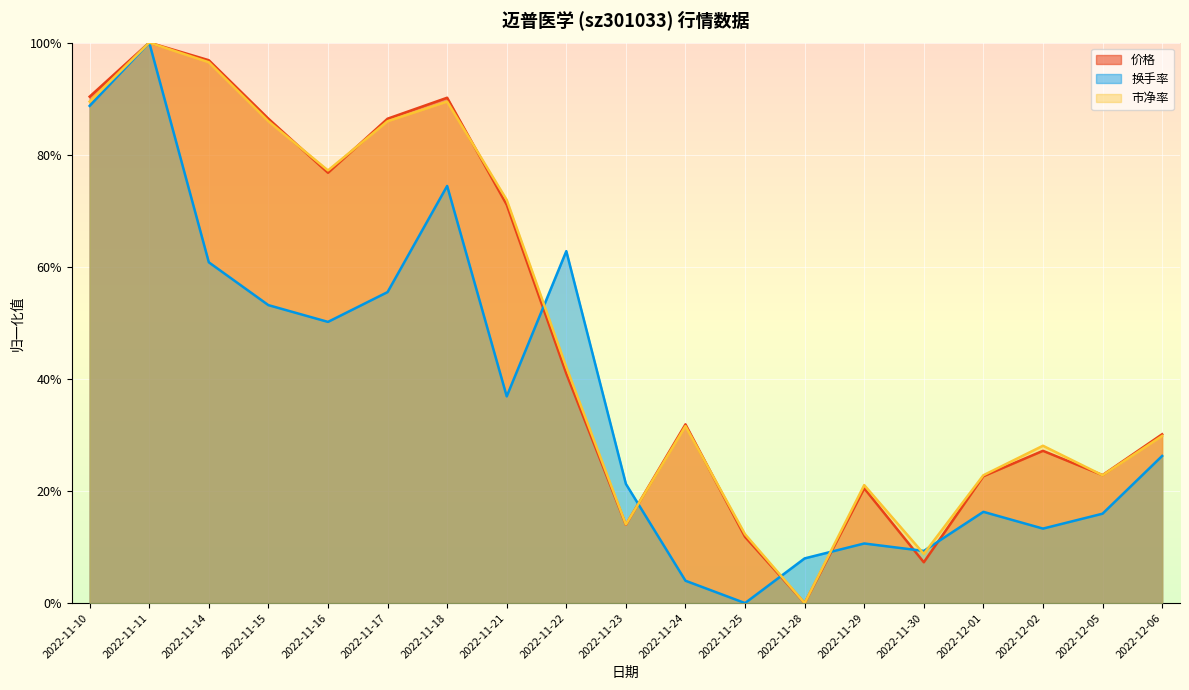

How many positive values does the 市盈率 series have?

18